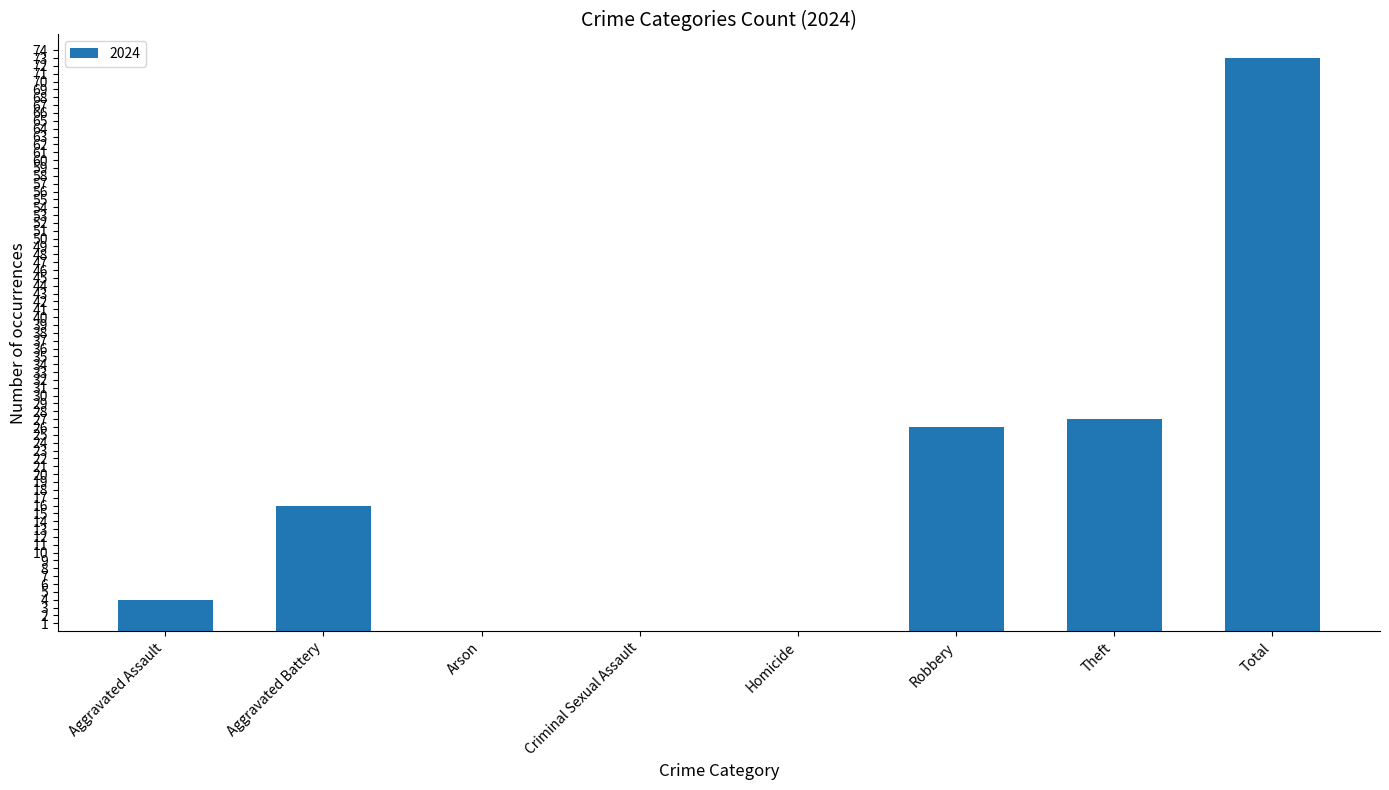

What is the maximum value shown in the chart?

73